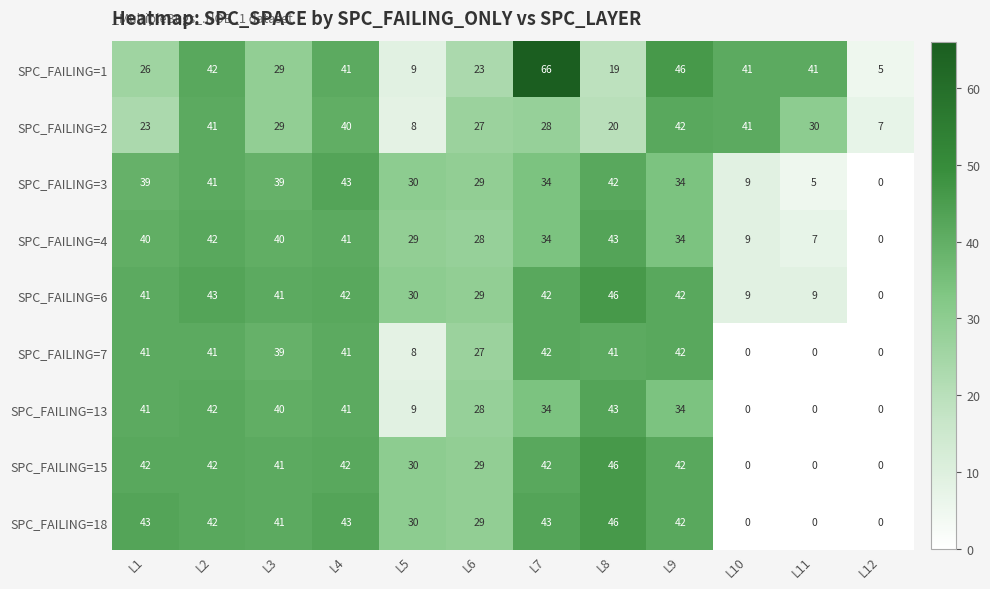

Which category has the highest value across all series?

L7